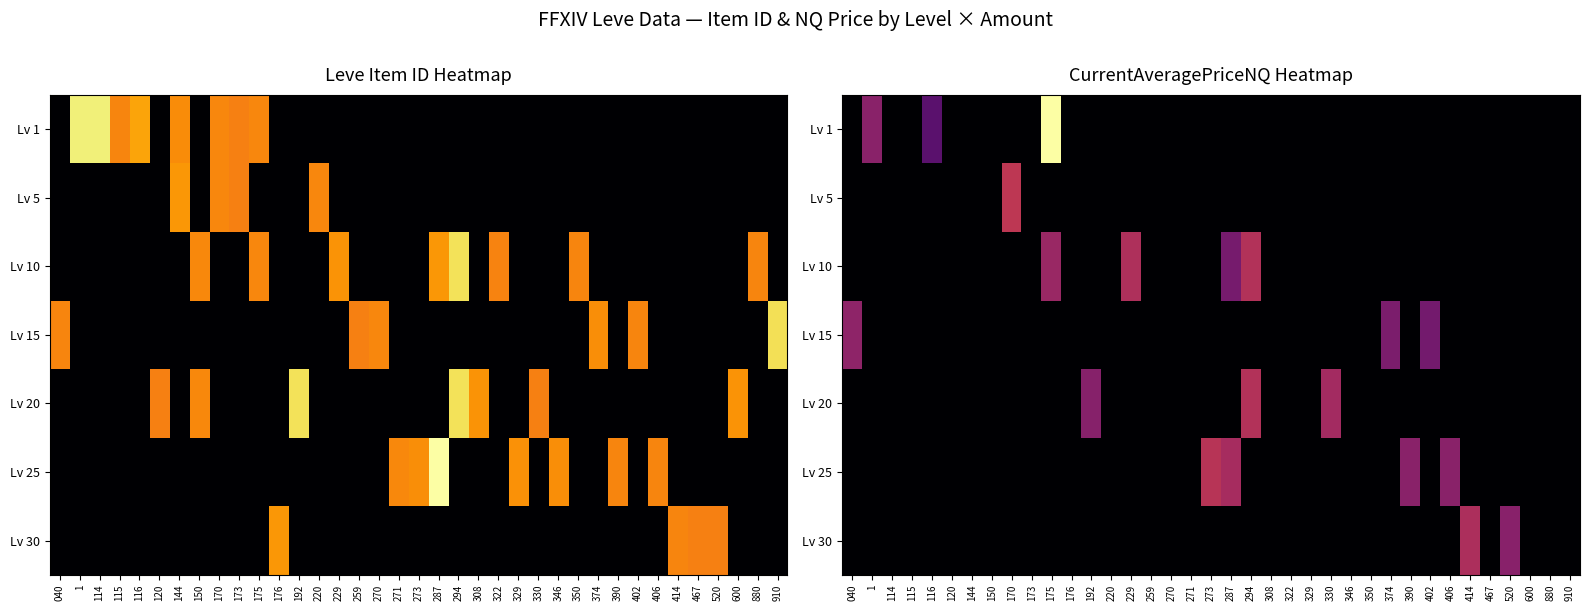

Which category has the lowest value across all series?

040